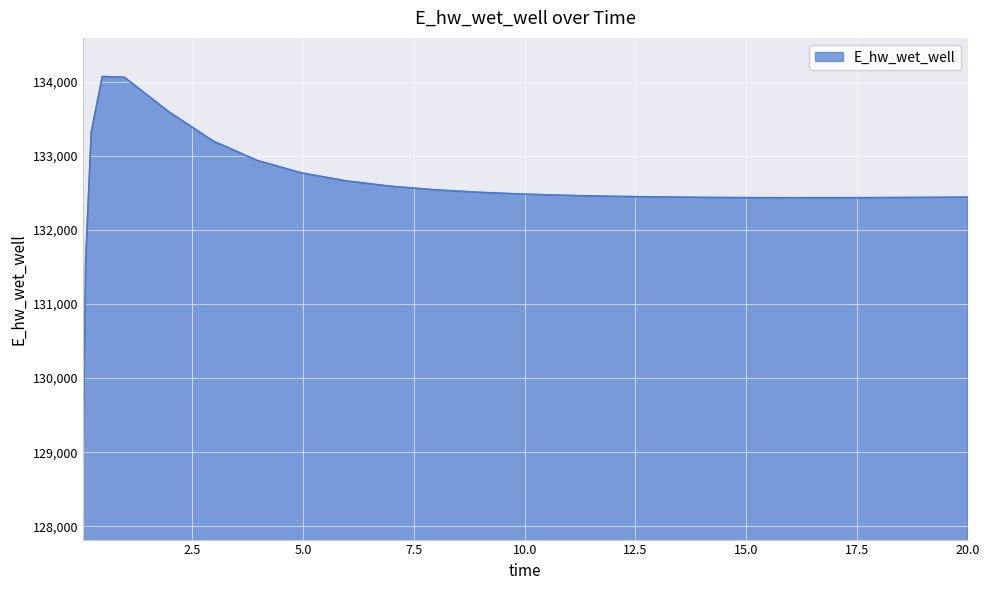

What is the difference between the maximum and minimum values?

5207.5